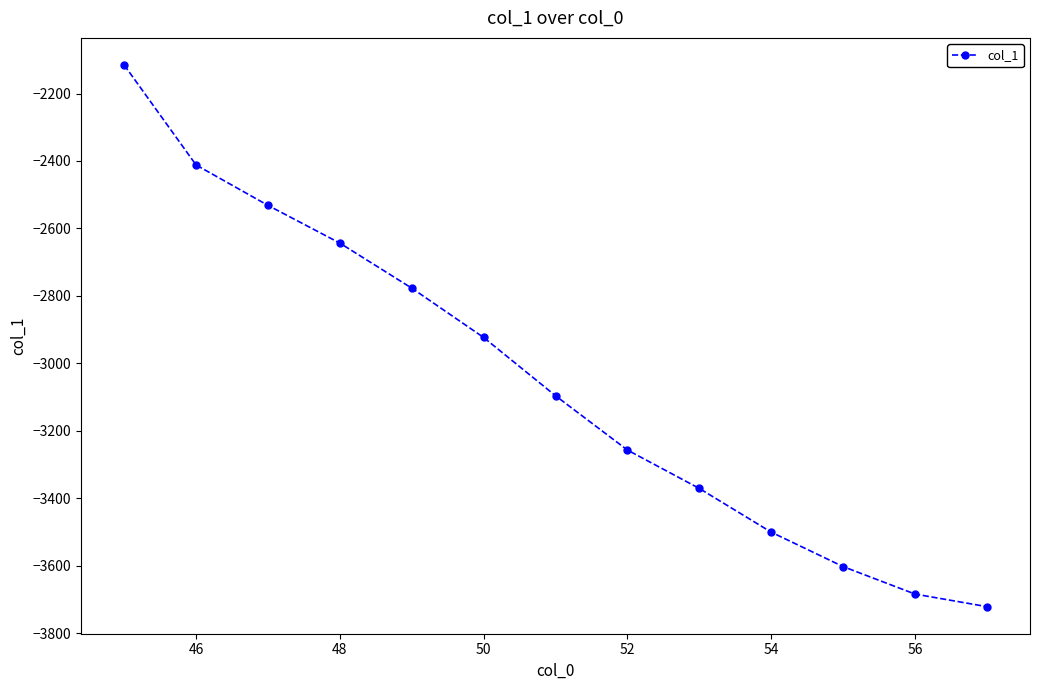

How many lines are shown in the chart?

1